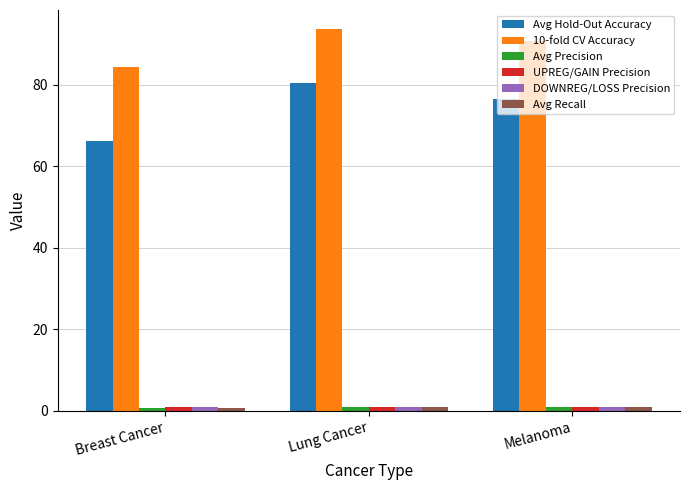

The value of 10-fold CV Accuracy at Lung Cancer is 93.6. True or false?

True